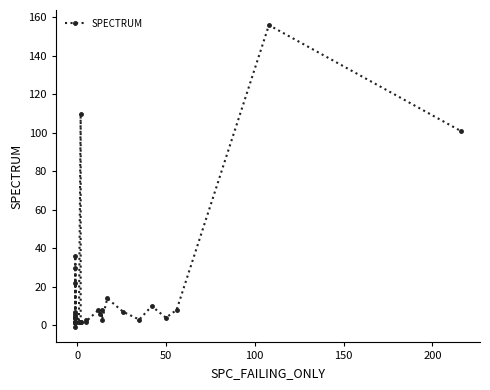

True or false: the data shows 1 at 11.

False